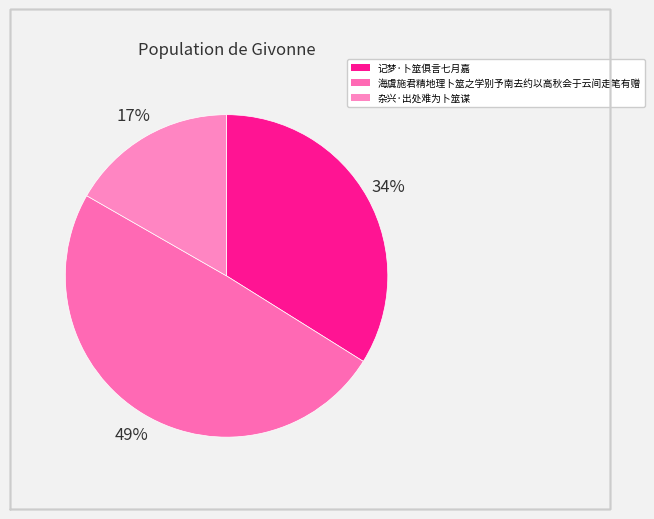

Do 记梦·卜筮俱言七月嘉 and 海虞施君精地理卜筮之学别予南去约以高秋会于云间走笔有赠 together represent more than half of the pie?

Yes